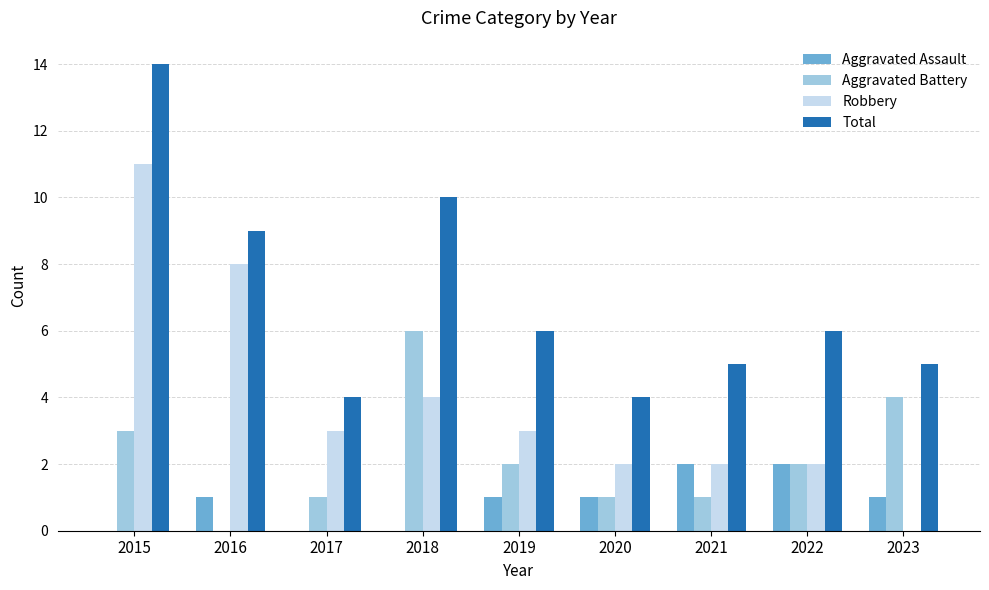

What is the average value of the Aggravated Battery series?

2